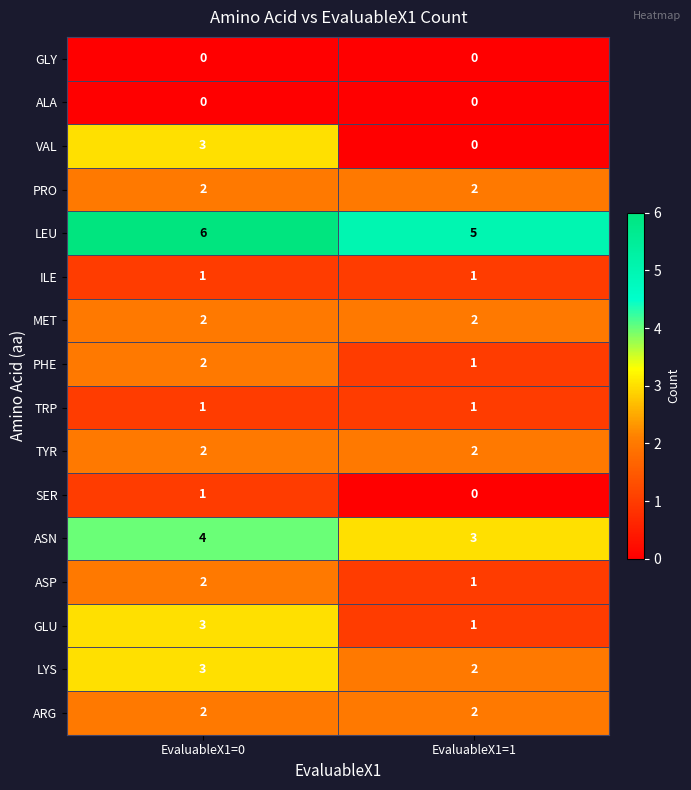

At which label is LEU closest to 5?

EvaluableX1=1